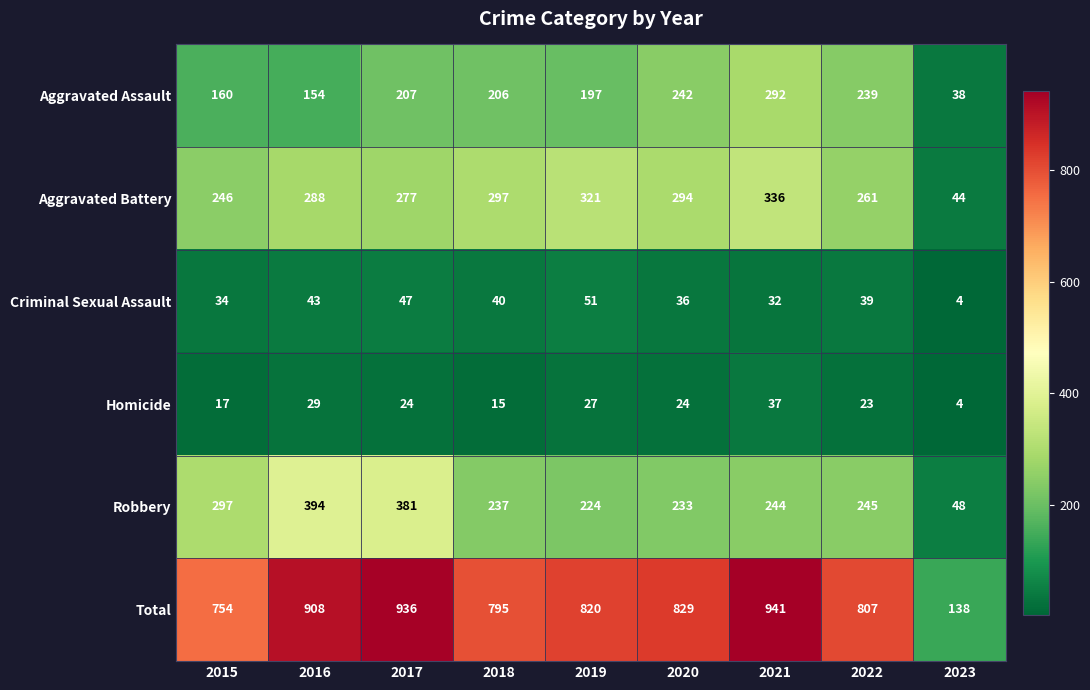

What is the greatest value displayed?

941